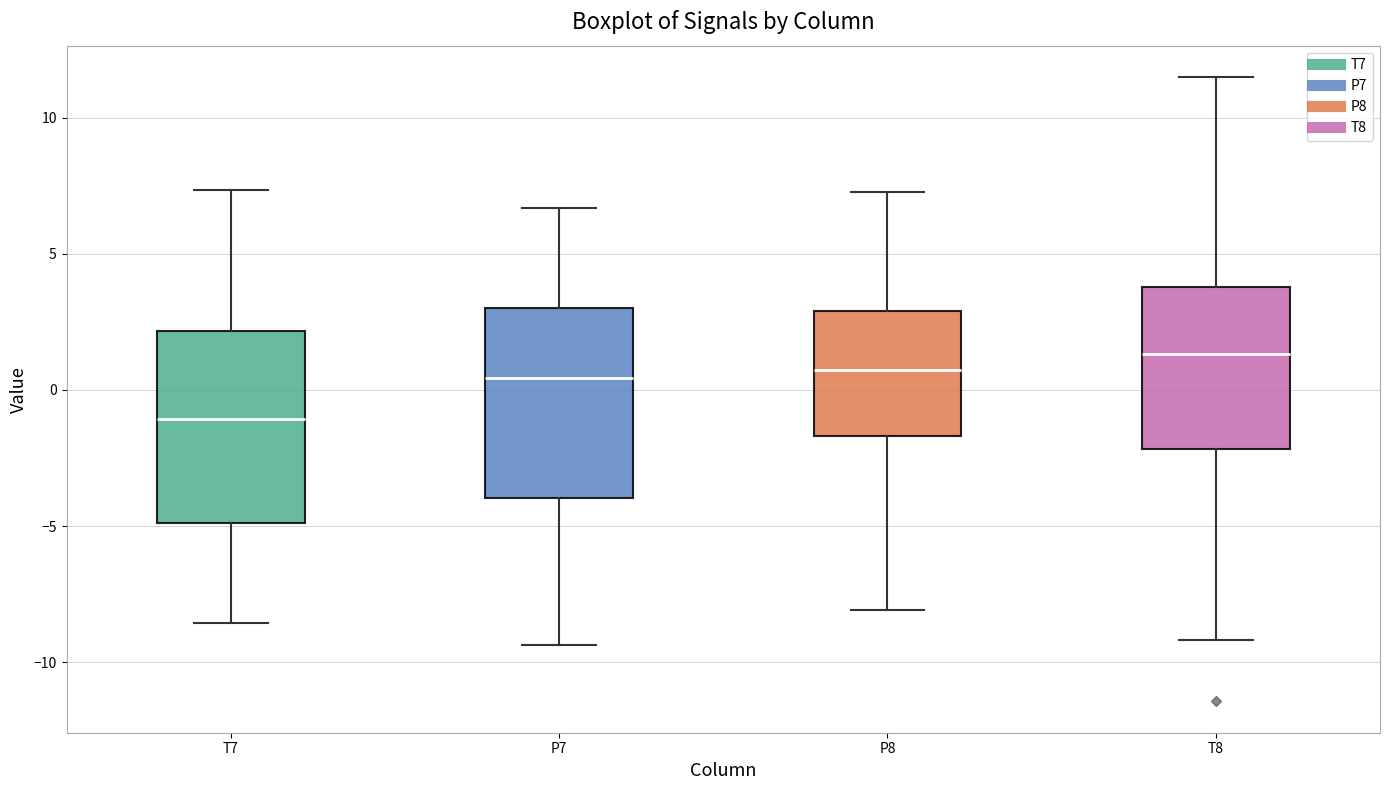

Which box has the highest median line?

T8